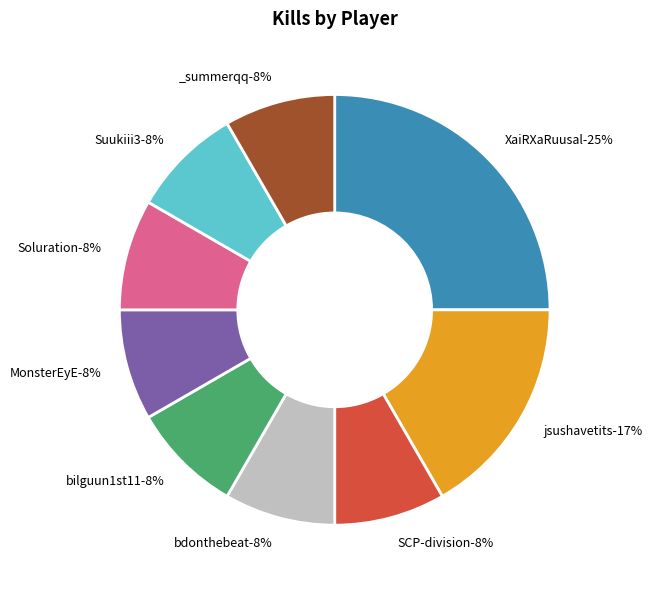

Which category has the biggest portion of the pie?

XaiRXaRuusal